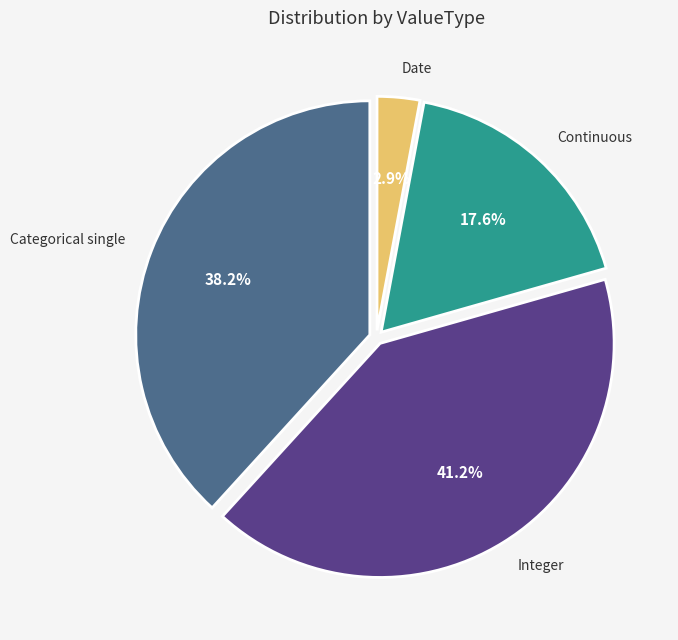

Does any single category account for the majority?

No